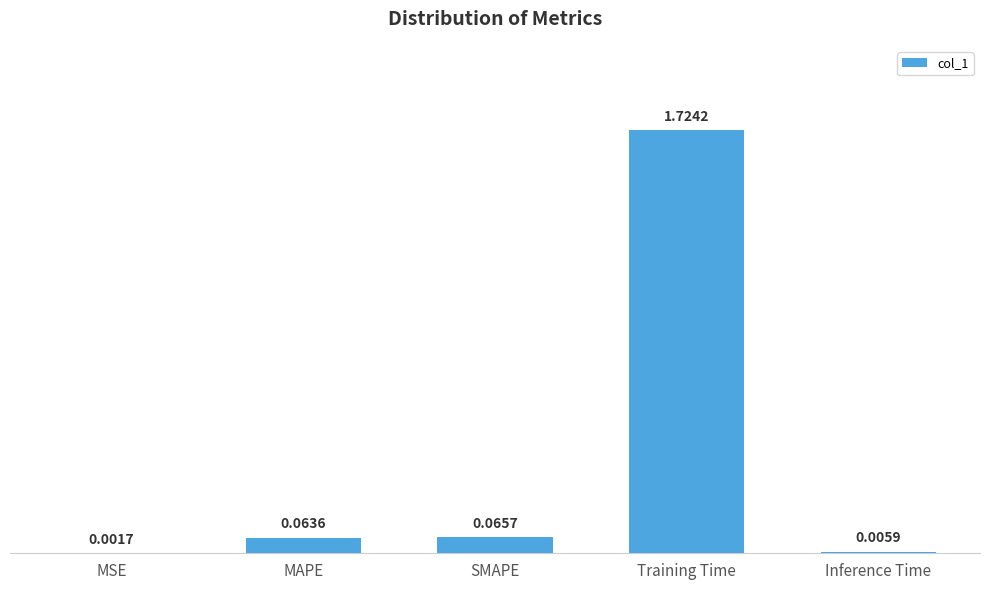

What is the sum of all values?

1.9